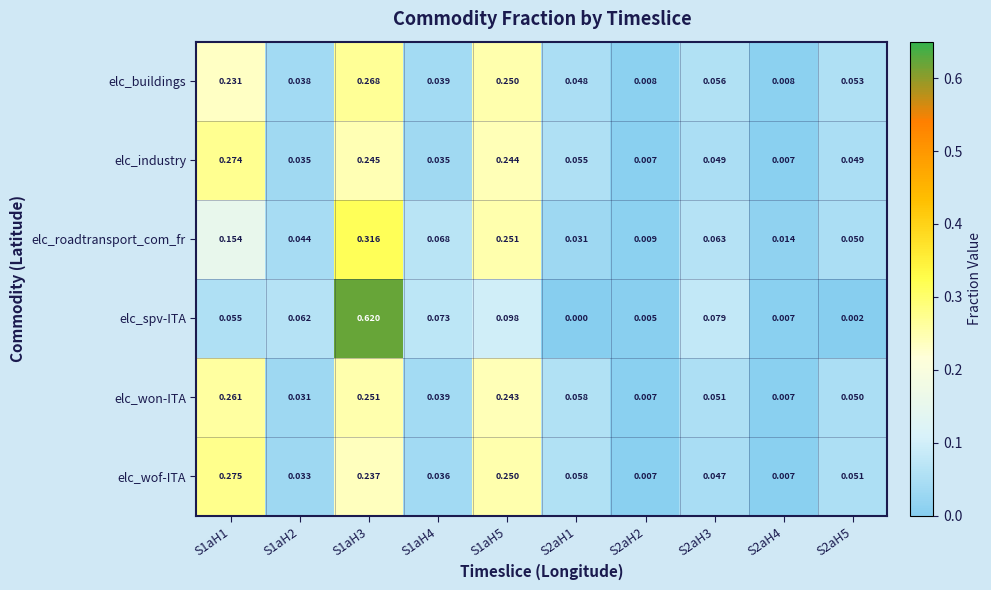

Rank the series at S1aH2 from highest to lowest value.

elc_spv-ITA, elc_roadtransport_com_fr, elc_buildings, elc_industry, elc_wof-ITA, elc_won-ITA